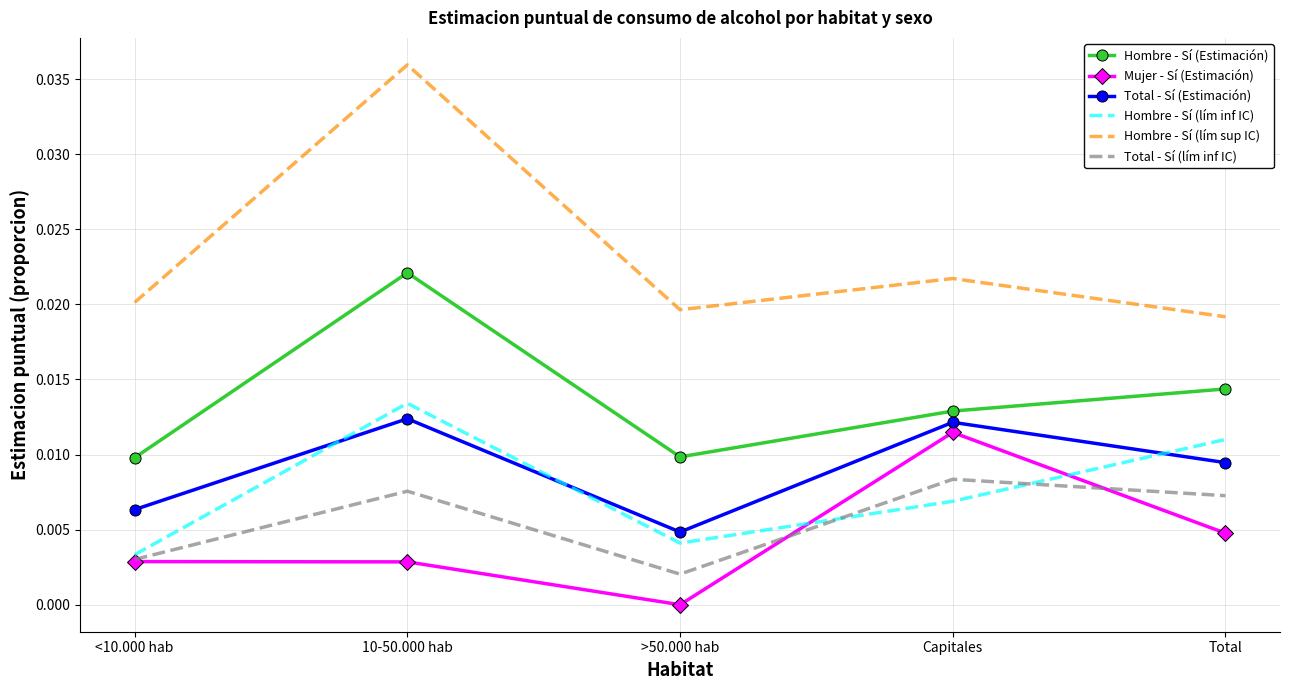

Is the value of Hombre - Sí (Estimación) at 10-50.000 hab greater than the value of Mujer - Sí (Estimación) at >50.000 hab?

Yes